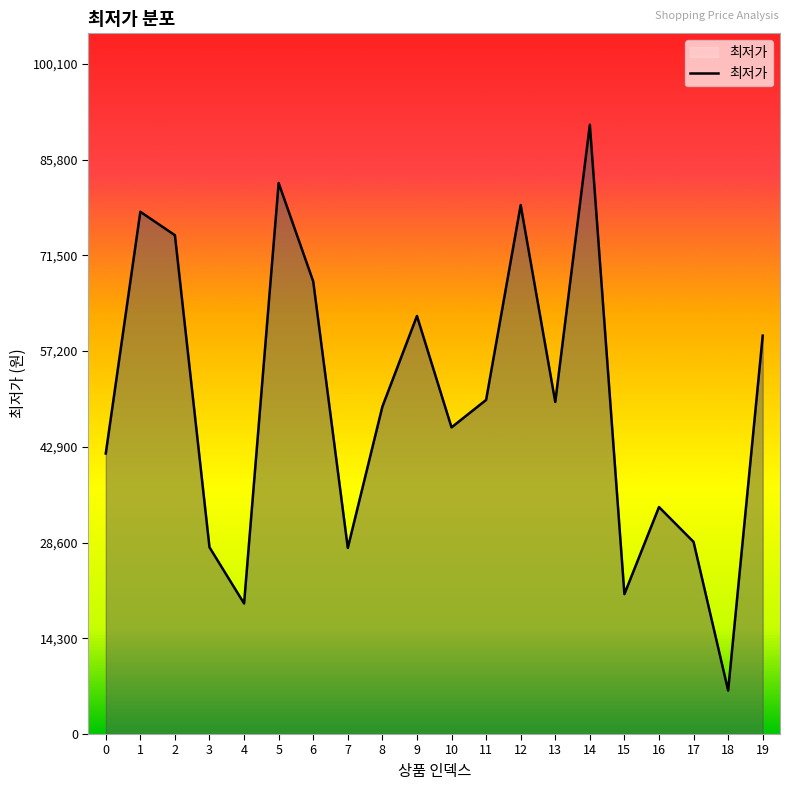

True or false: the data shows 29433 at 15.

False